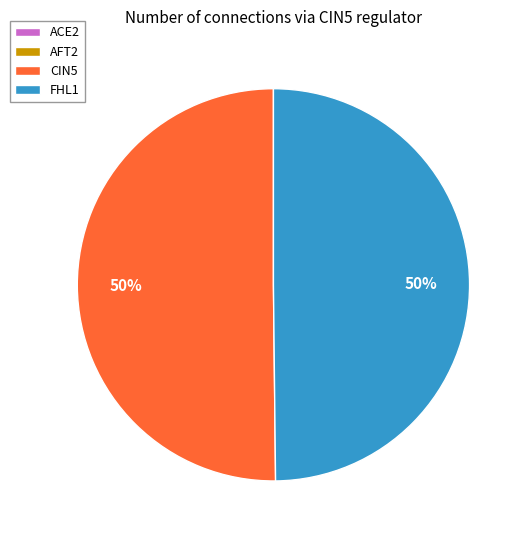

True or false: FHL1 accounts for 50% of the total.

True